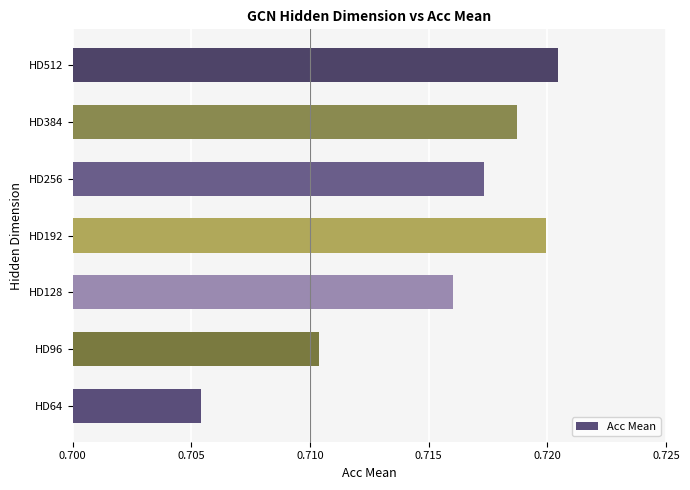

At which label is the value closest to 0?

HD64